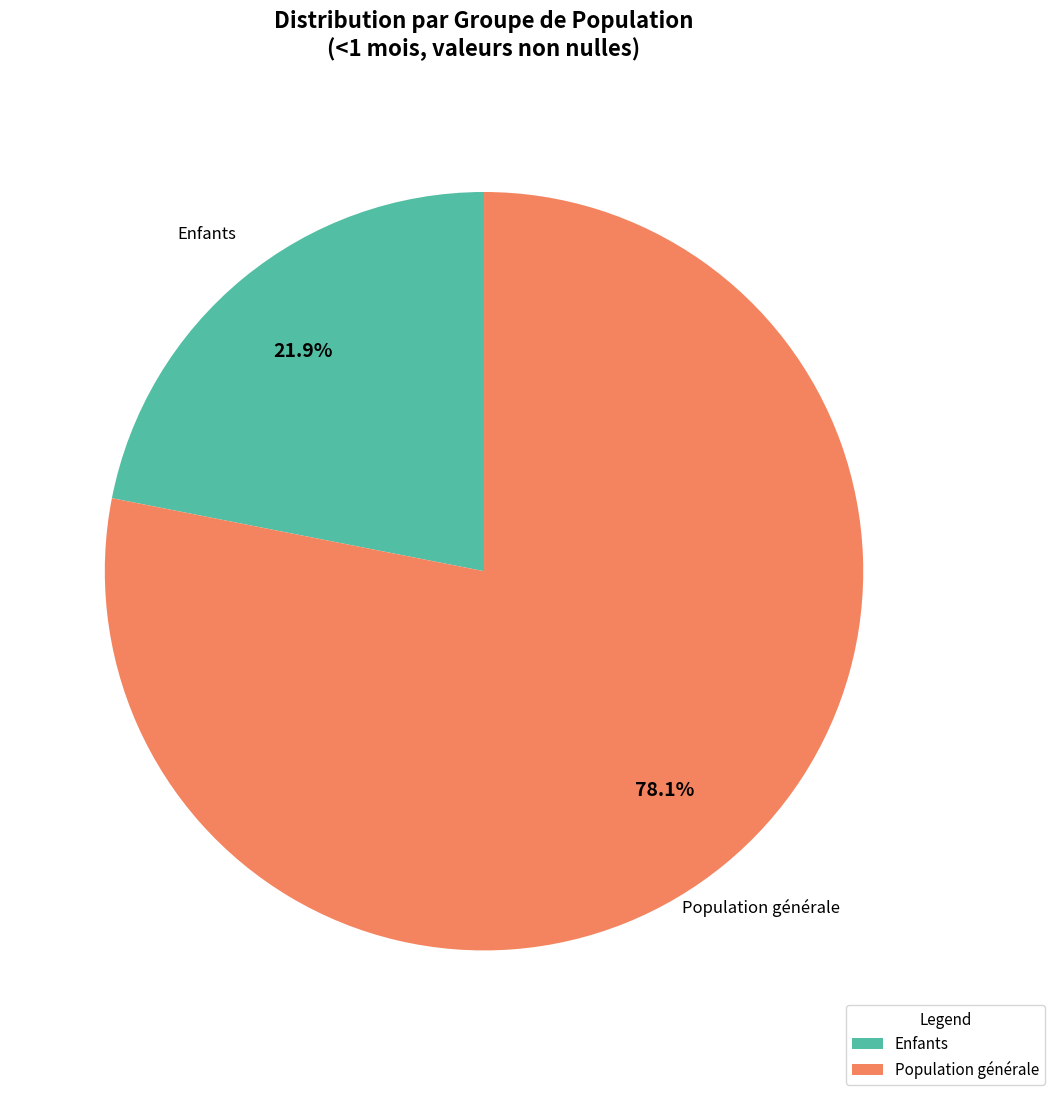

Which slice is the smallest?

Enfants